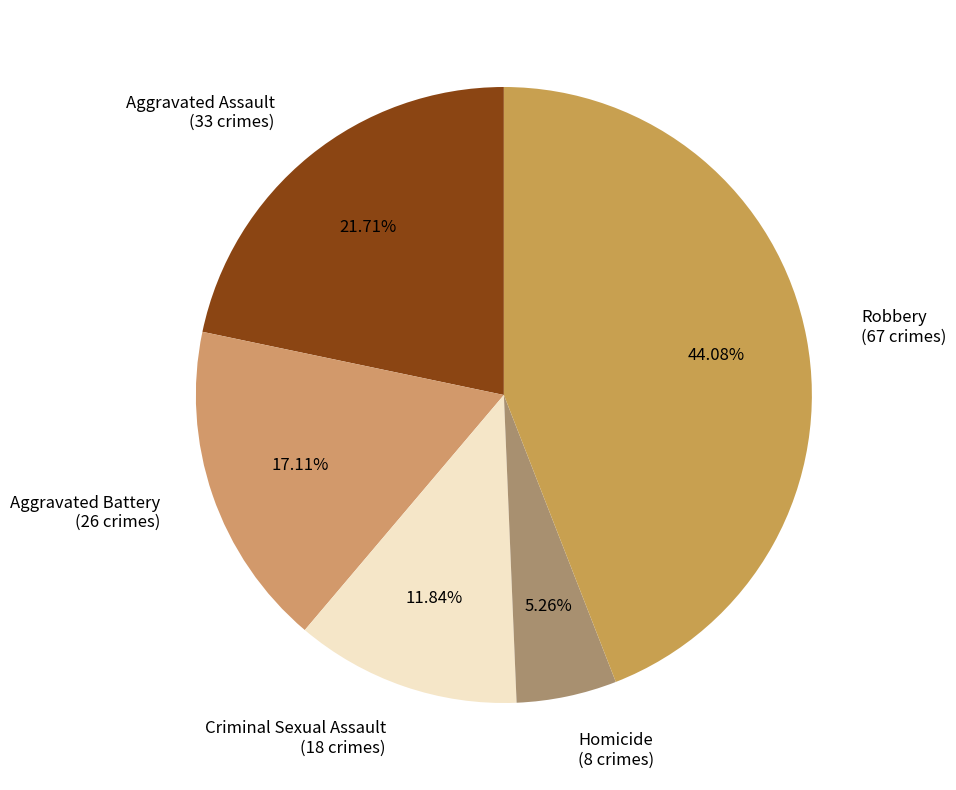

How many segments does this pie chart have?

5